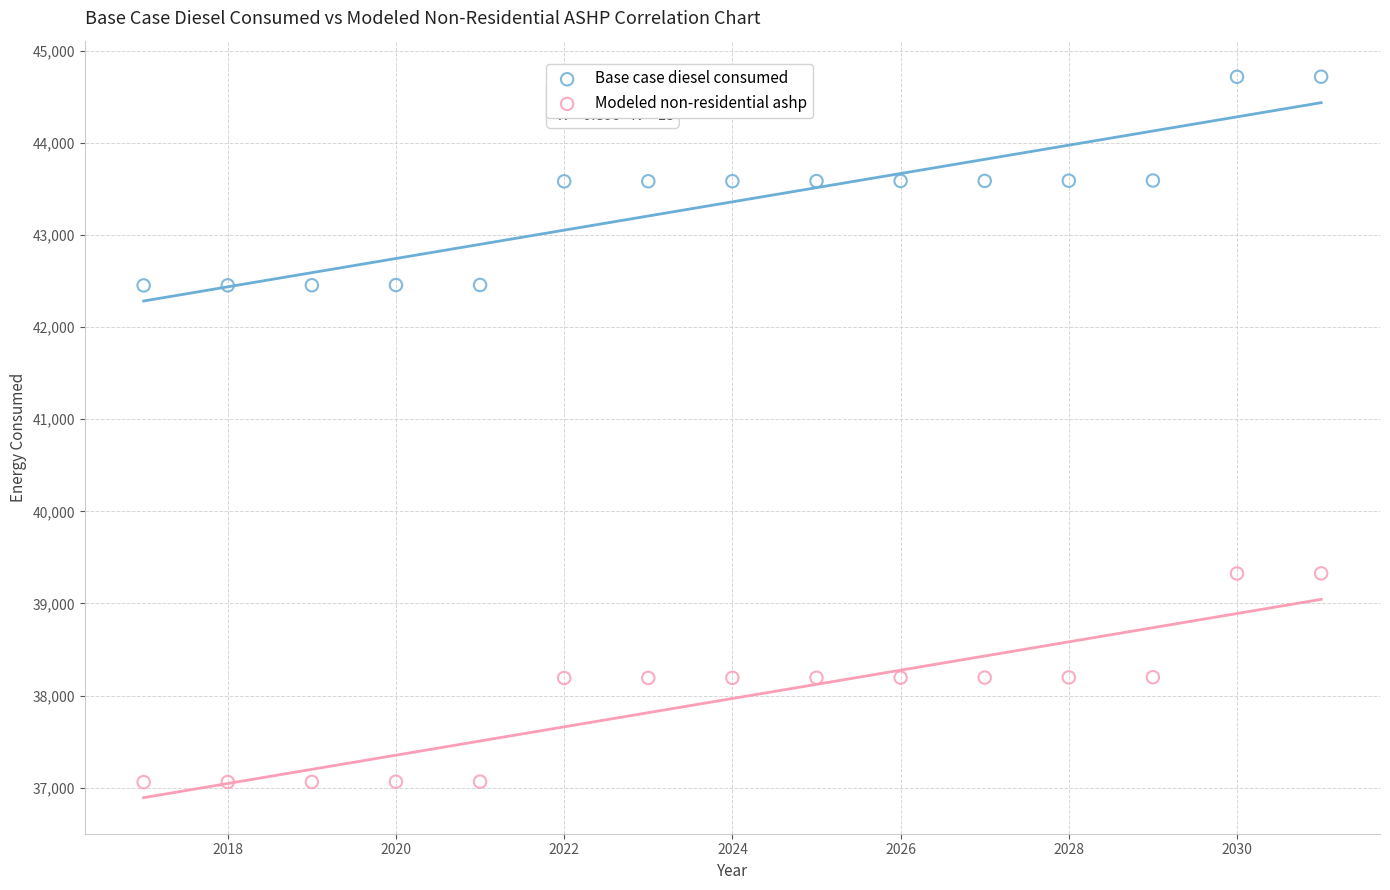

What are all the series names shown in the legend?

Base case diesel consumed, Modeled non-residential ashp